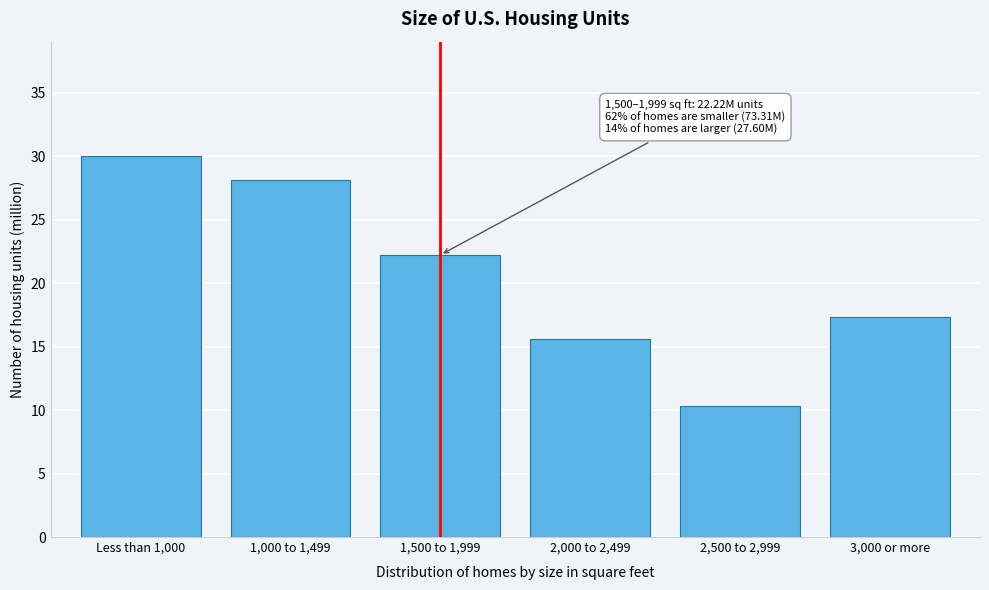

Reading left to right, extract all data points from this chart.

30.0	28.1	22.2	15.6	10.3	17.3